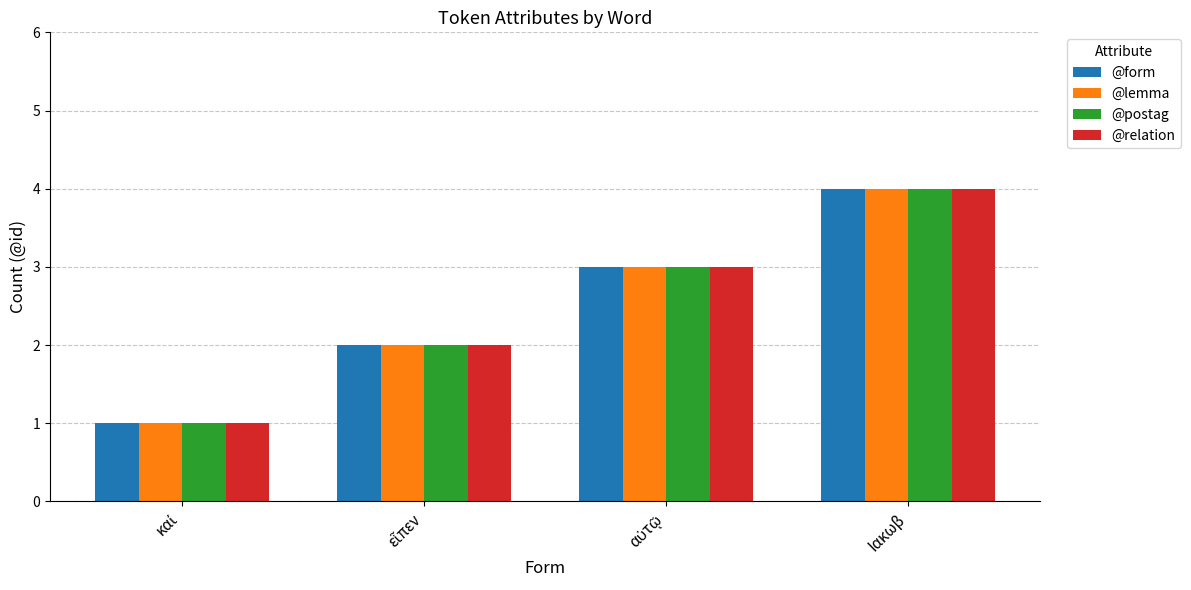

What is the lowest value of the @relation series?

1